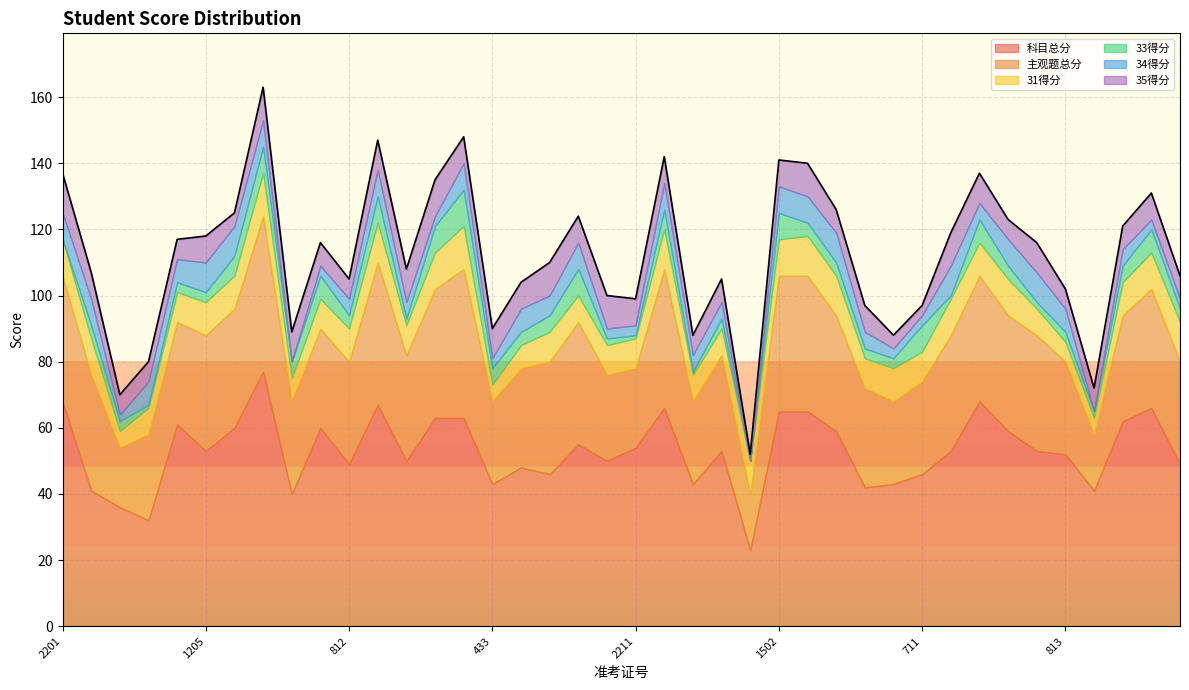

At which label does 科目总分 first exceed 53?

2201